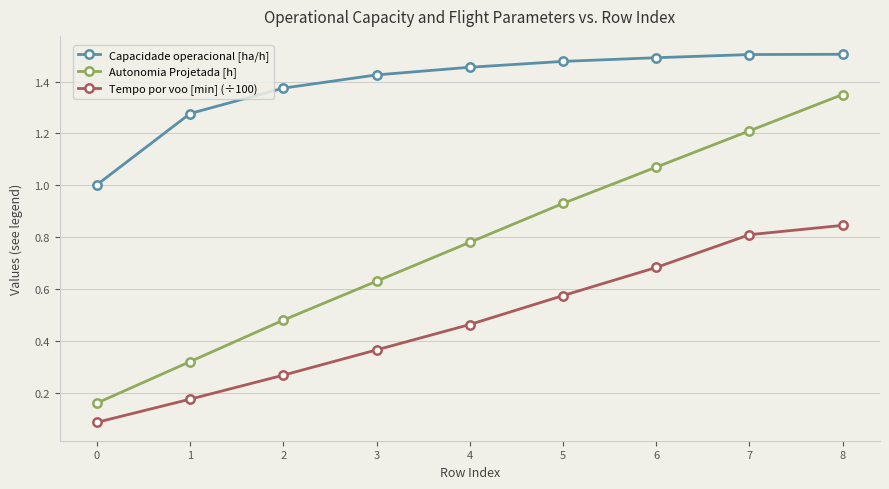

List the series in order of their peak value, lowest first.

Tempo por voo [min] (÷100), Autonomia Projetada [h], Capacidade operacional [ha/h]